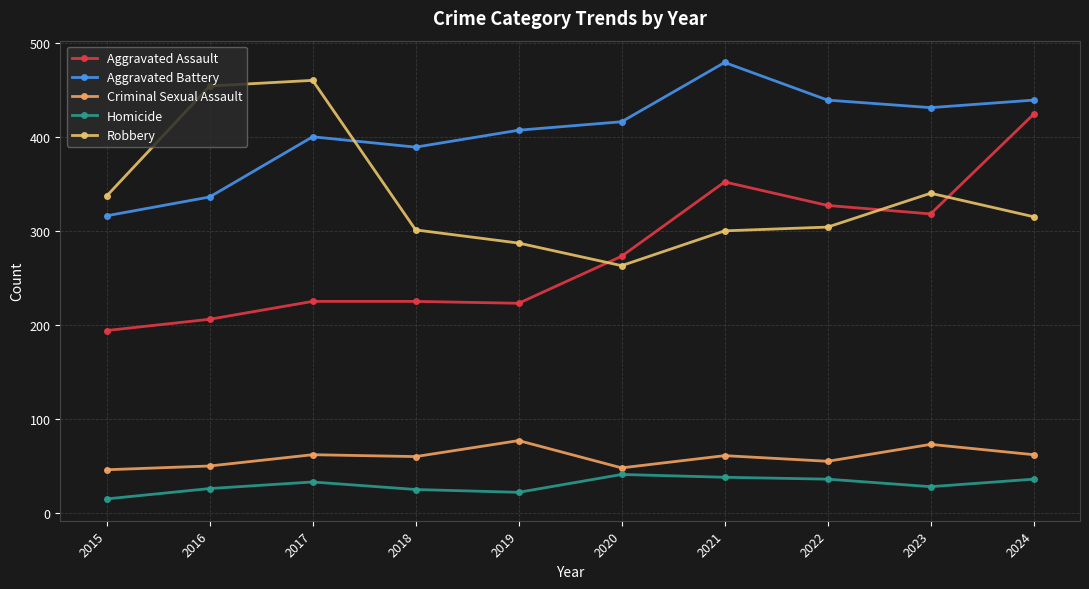

True or false: Homicide has a value of 22 at 2019.

True